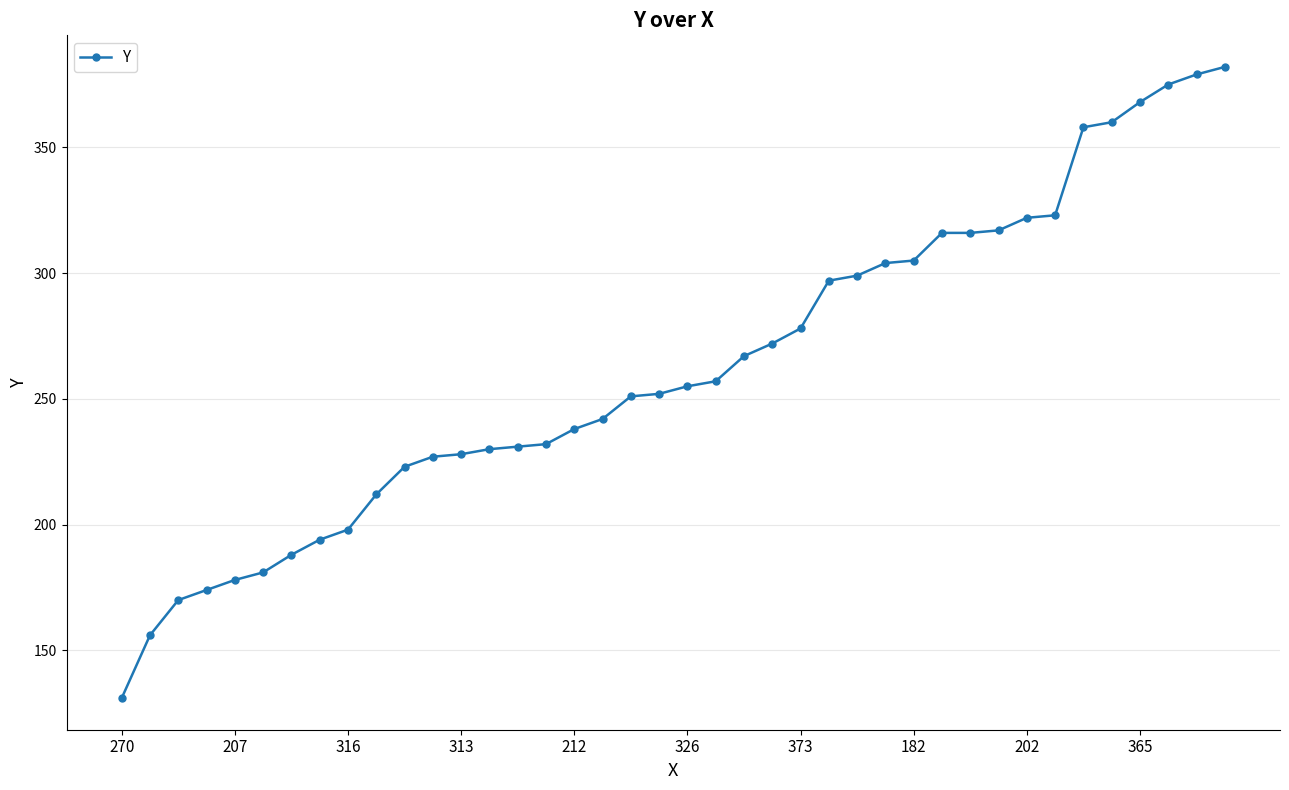

What is the value of the 18th point from the left?

242